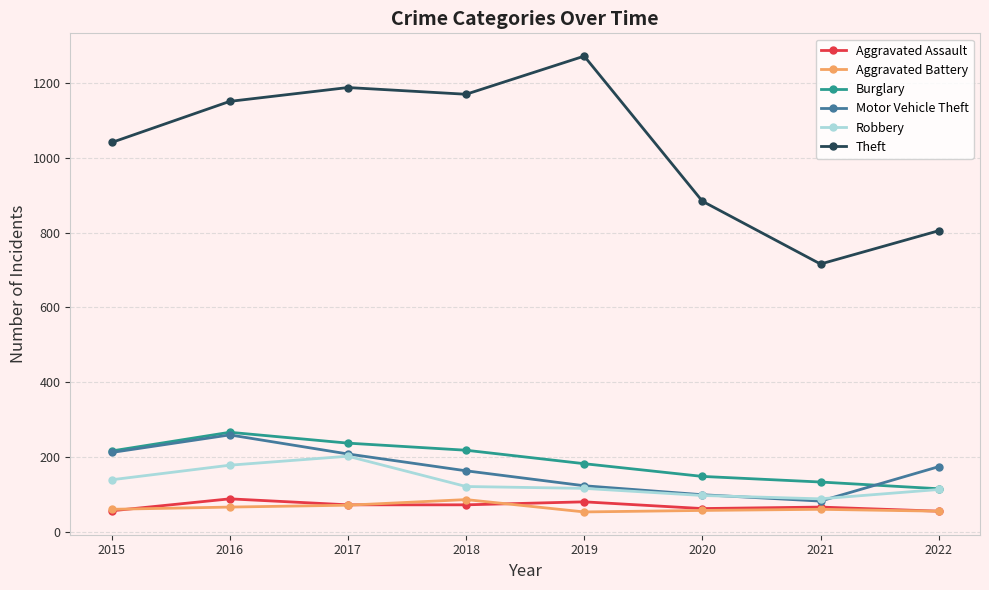

What are all the series names shown in the legend?

Aggravated Assault, Aggravated Battery, Burglary, Motor Vehicle Theft, Robbery, Theft